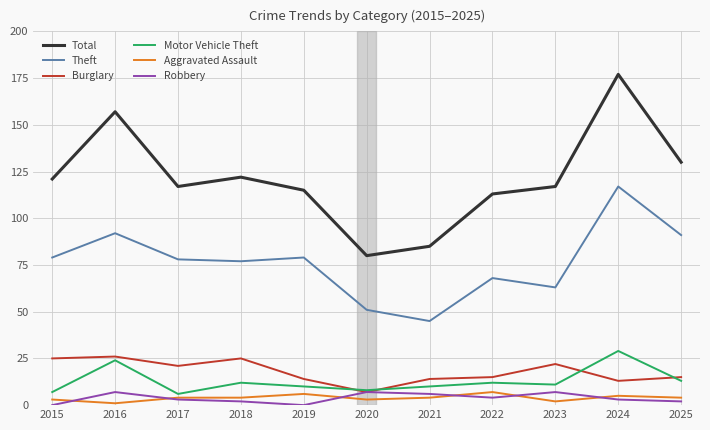

True or false: Burglary and Theft intersect in this chart.

False